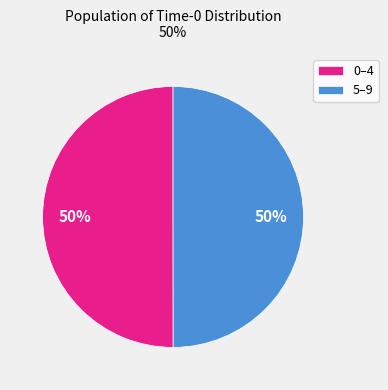

To the nearest percent, what is the difference between the largest and smallest slice percentages?

0%